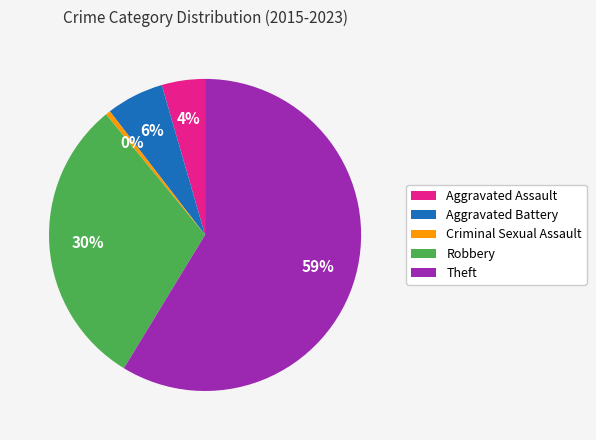

The Robbery slice represents 11% of the pie. True or false?

False